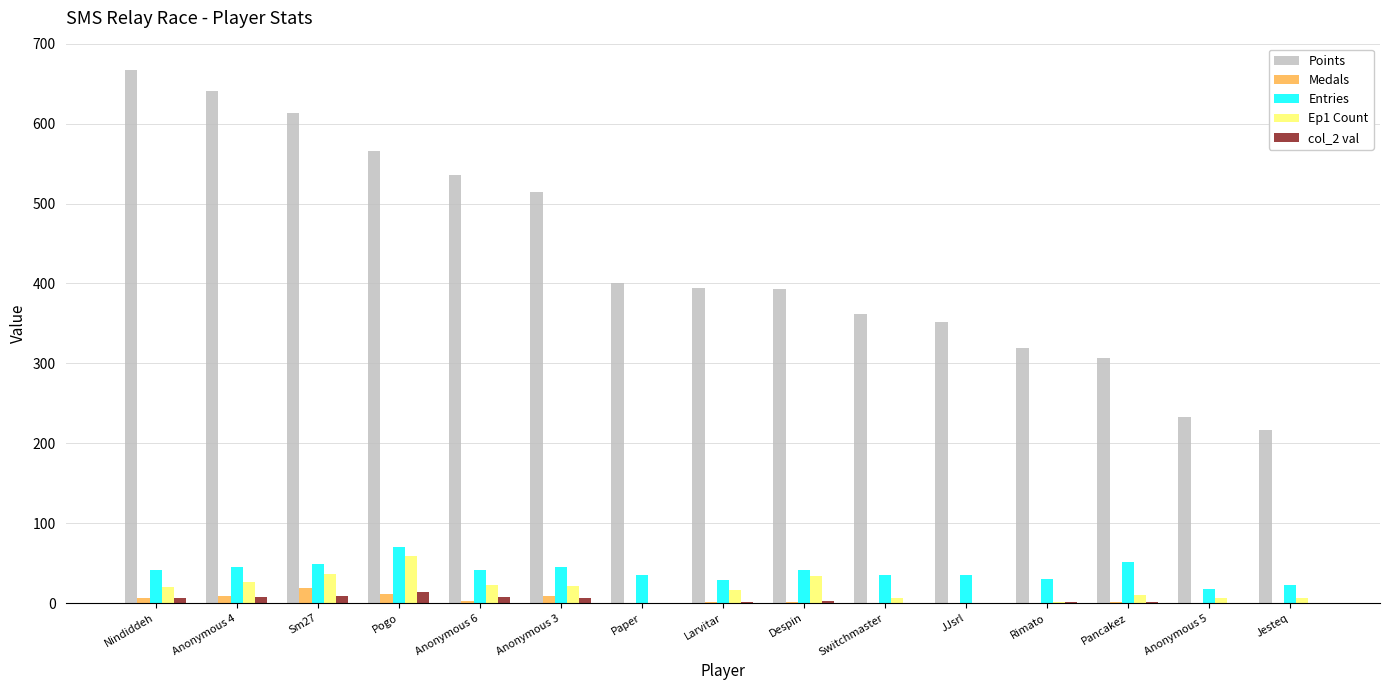

Is it true that Medals equals 0 at Paper?

True